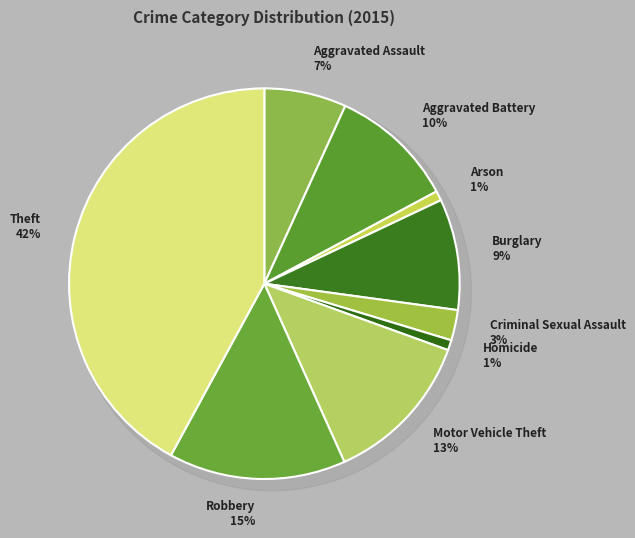

What percentage is the Homicide slice, to the nearest percent?

1%